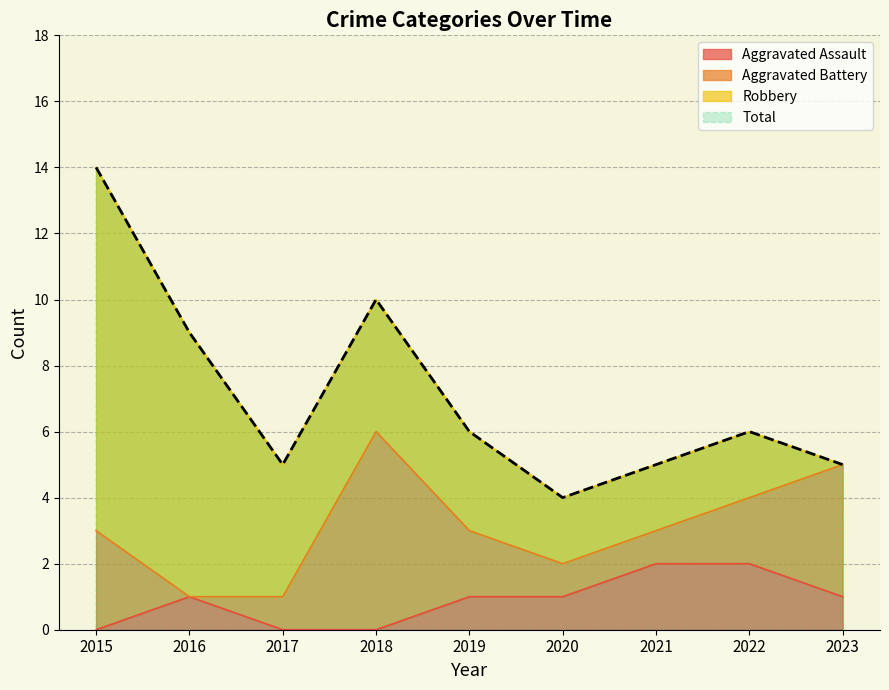

What is the difference between the second highest and second lowest values in the Total series?

5